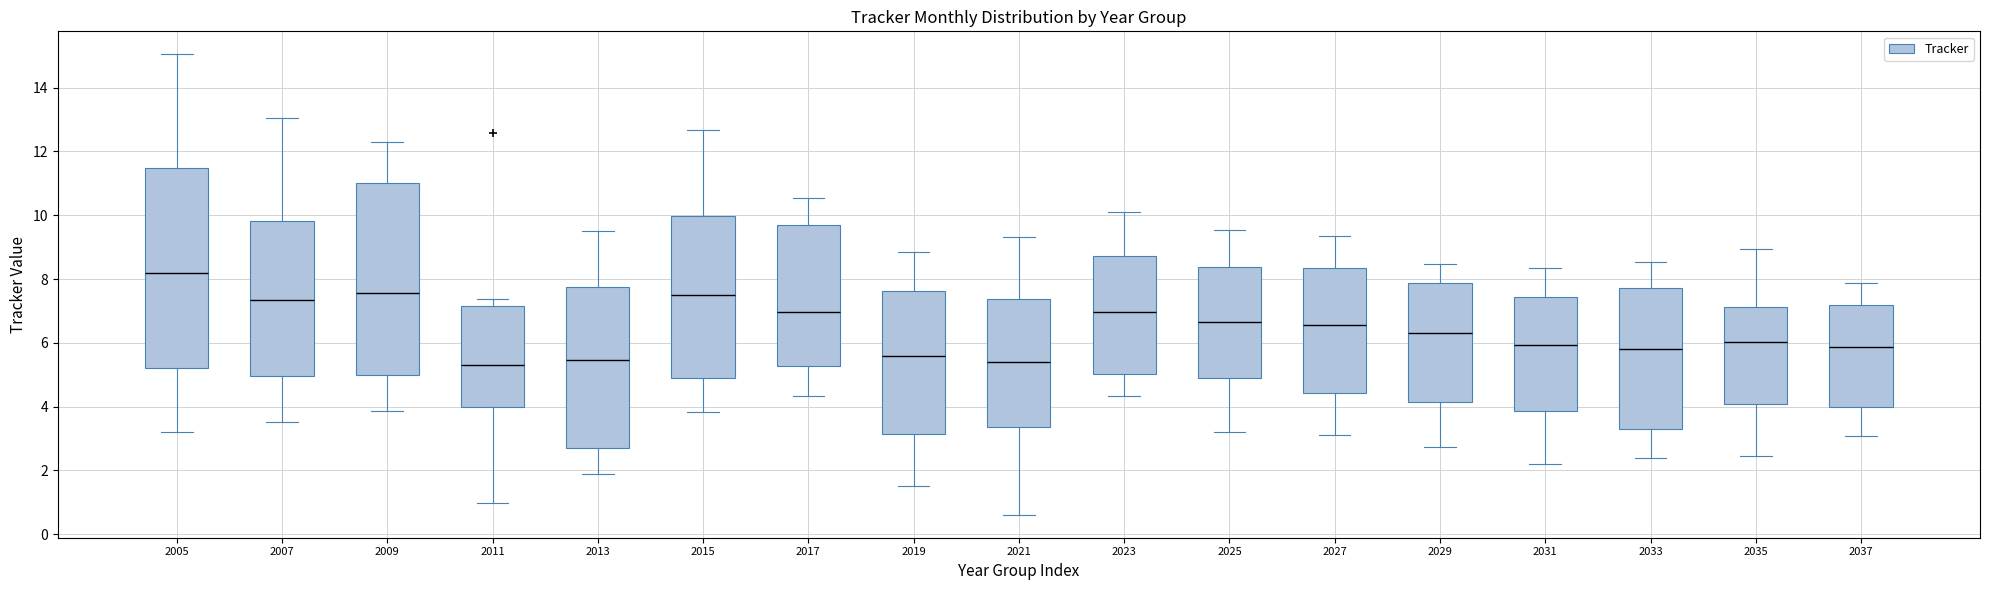

Where is the upper edge of the box at x = 2005 on the y-axis? The values are not printed on the chart, so give them approximately, as read against the axis.

11.4